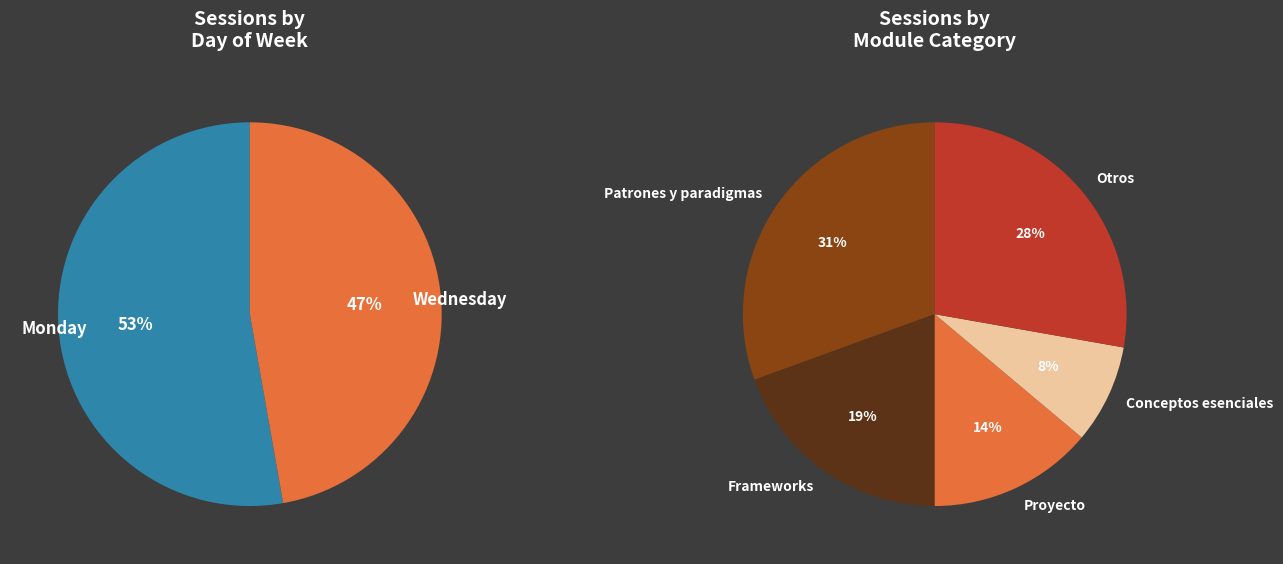

Does any single category account for the majority?

Yes